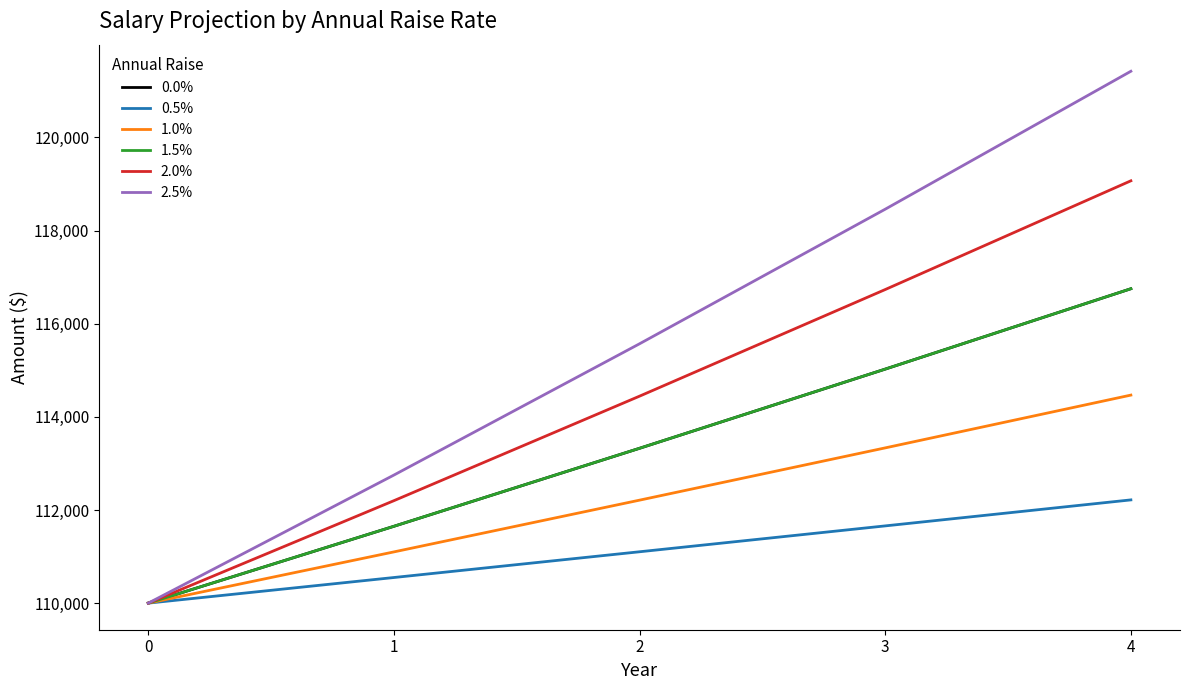

What is the average value of the 2.5% series?

115639.2